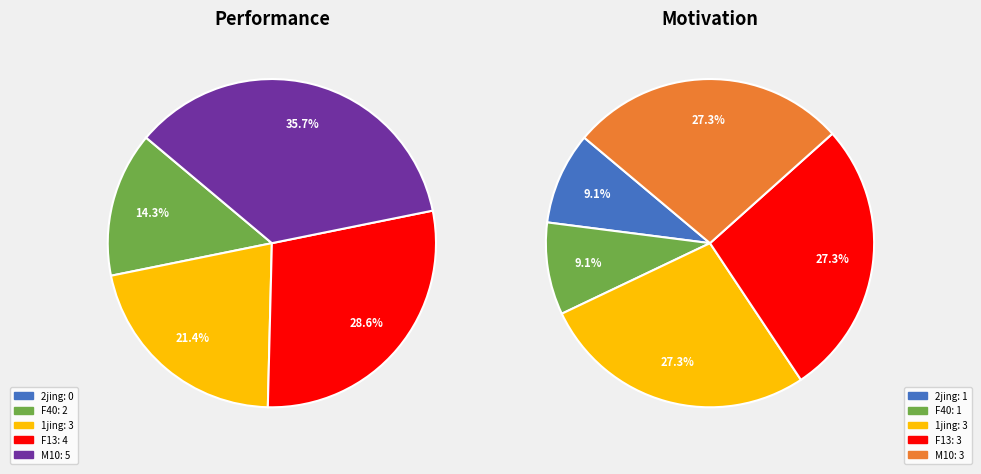

How much of the chart is everything except F40?

85.7%